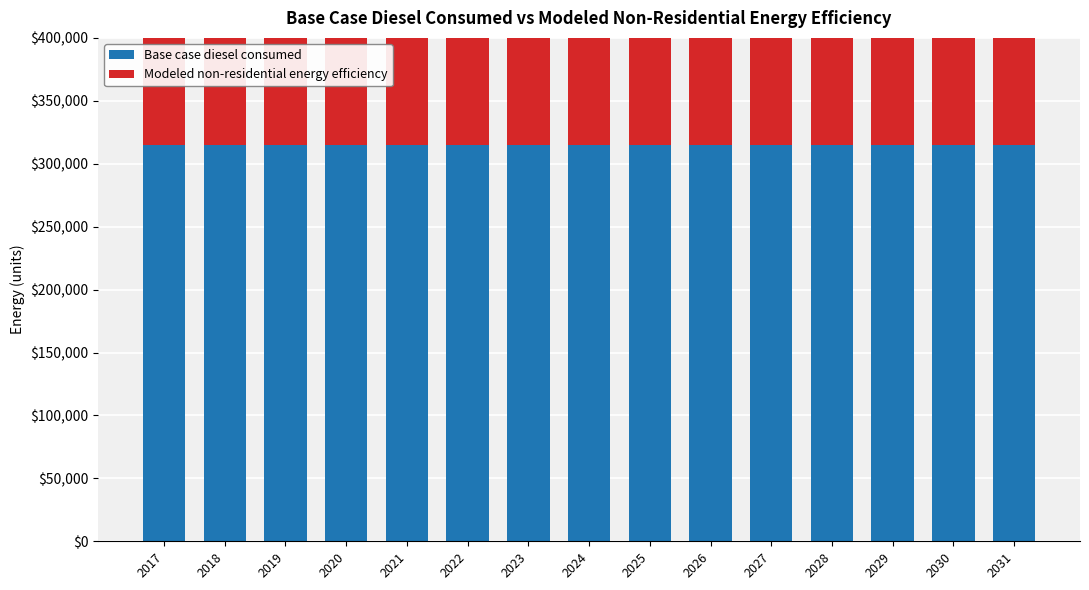

Between 2020 and 2024, which series saw the biggest shift?

Base case diesel consumed